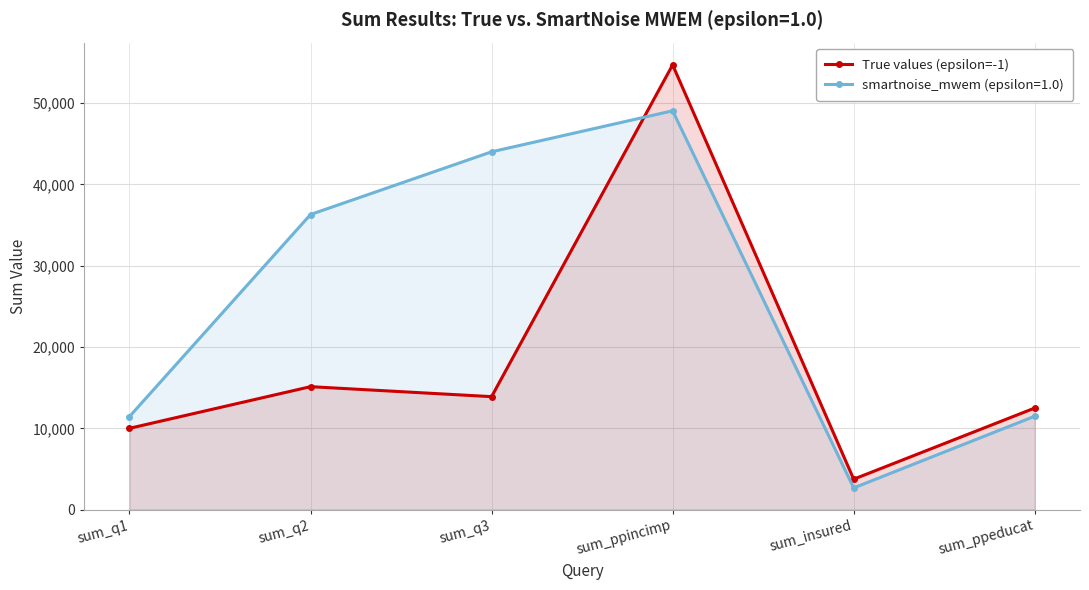

How many values are below 13897?

3